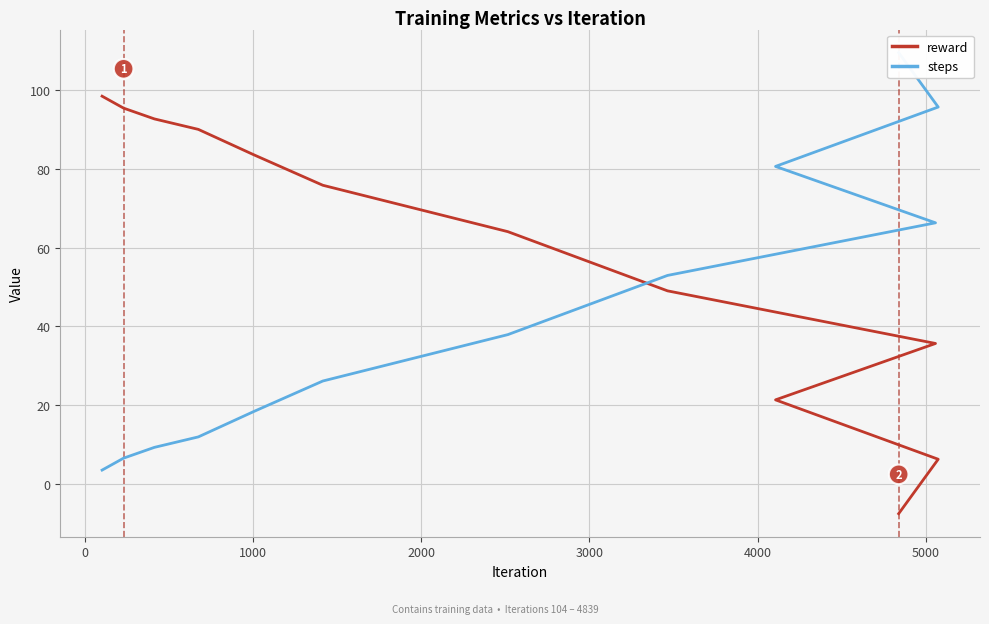

Does the chart display data point markers on the line(s)?

No